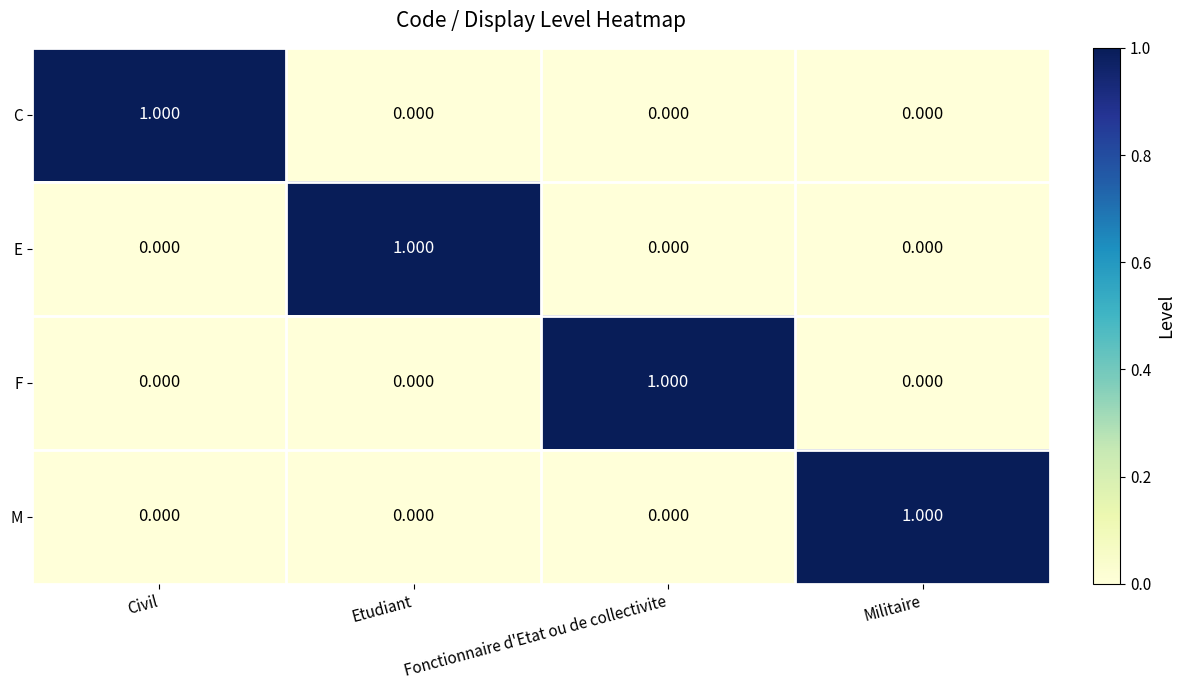

Which category has the highest value in the M series?

Militaire